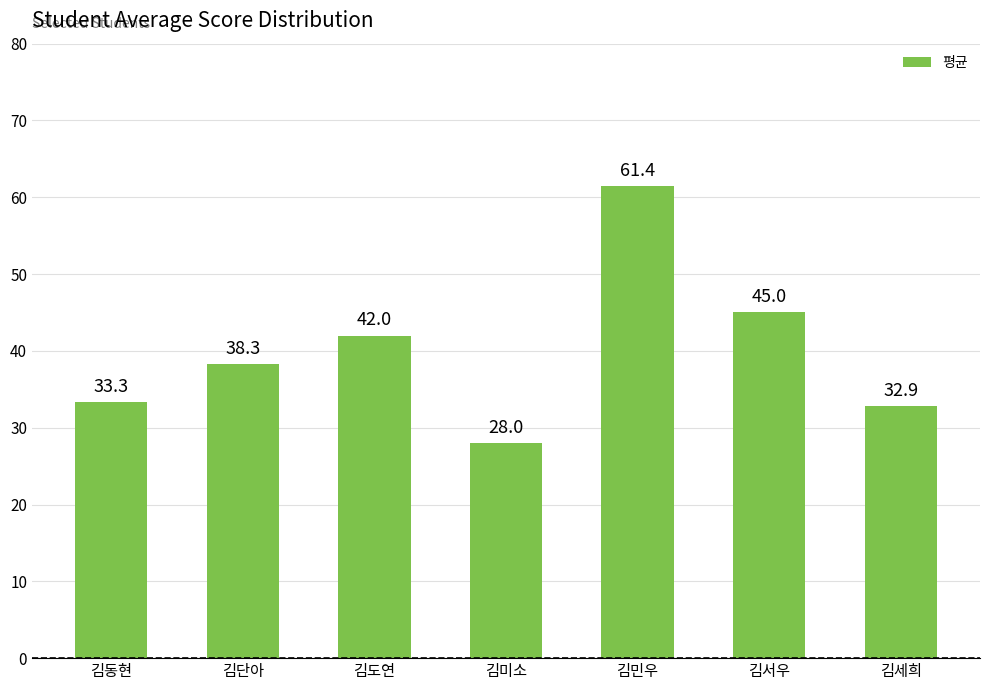

Does the chart contain stacked bars?

No